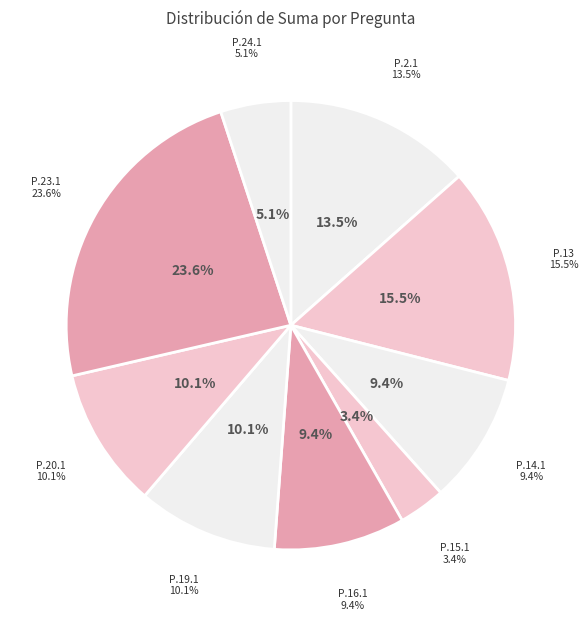

To the nearest percent, what portion does Pregunta 20.1 represent?

10%